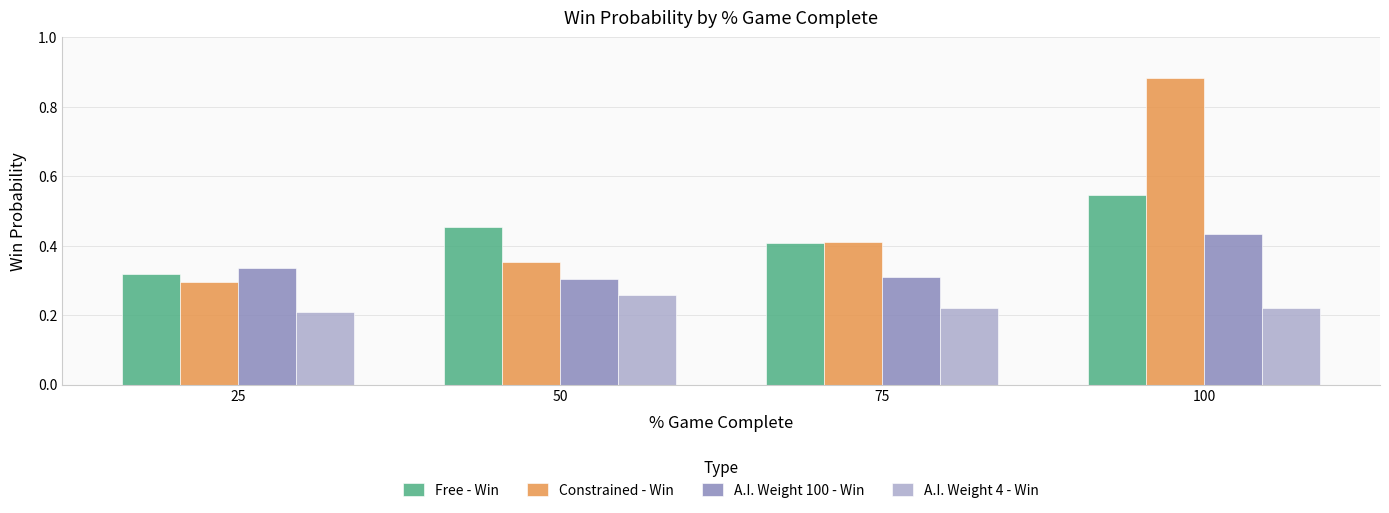

Which series has the largest range (max minus min)?

Constrained - Win